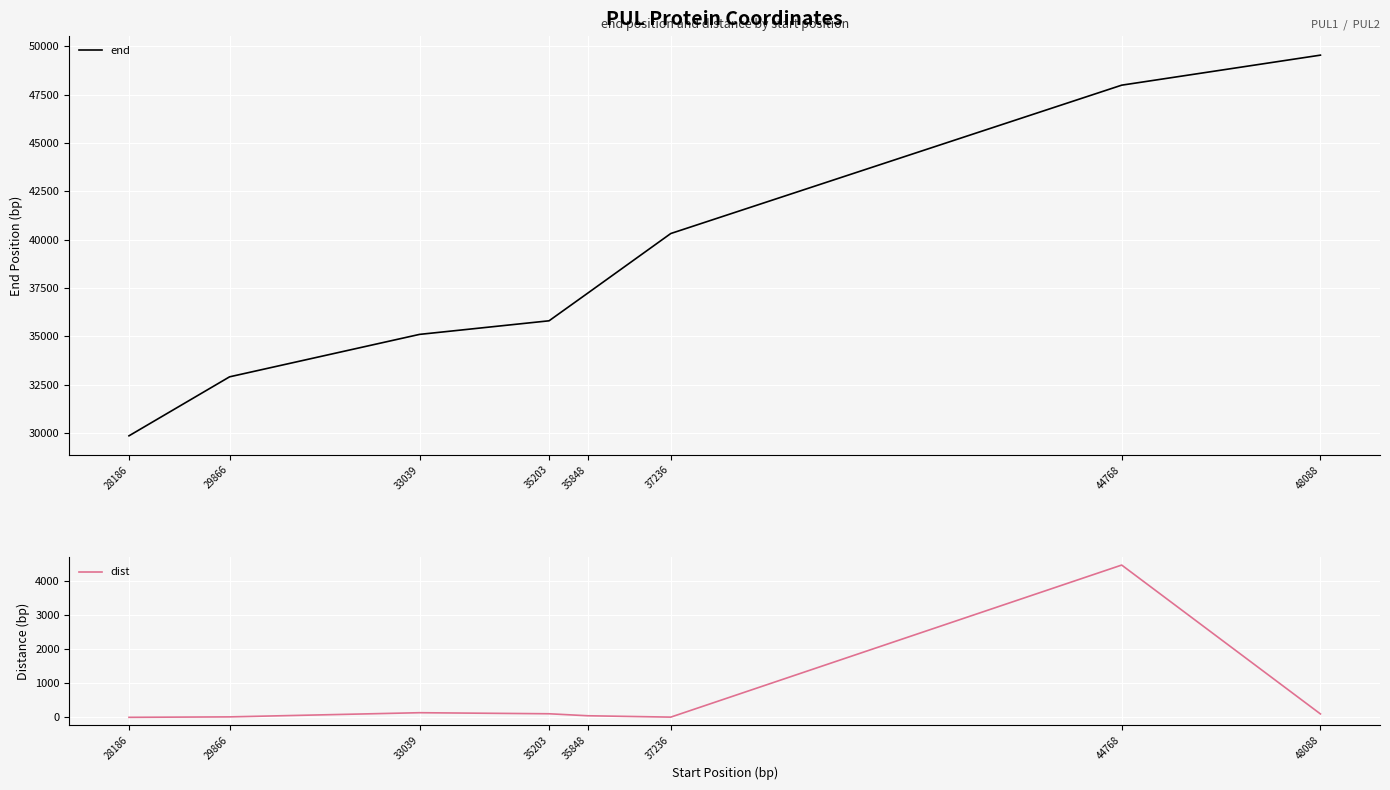

What is the total value across all series at 37236?

40322